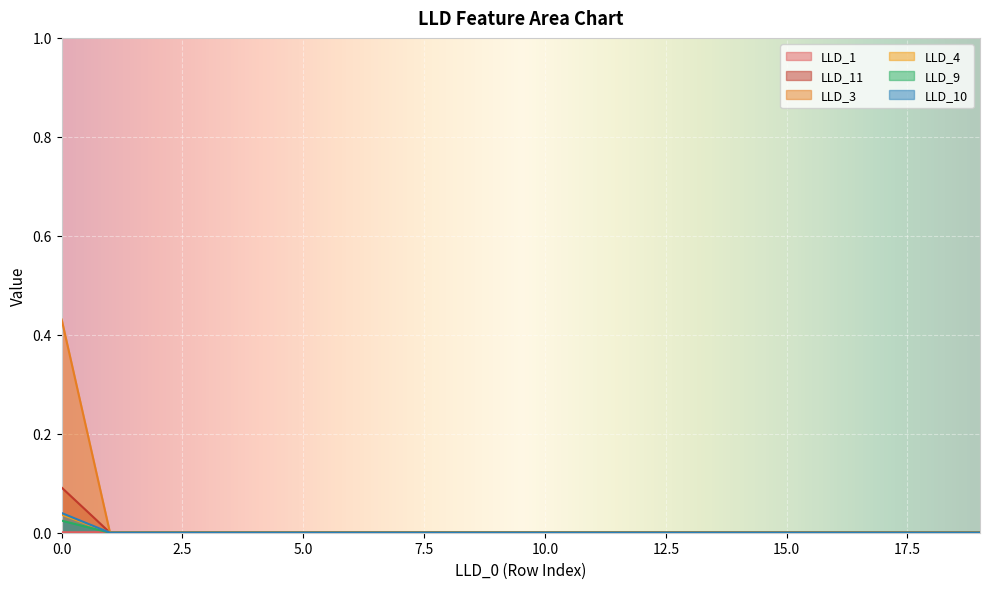

How many lines are shown in the chart?

6